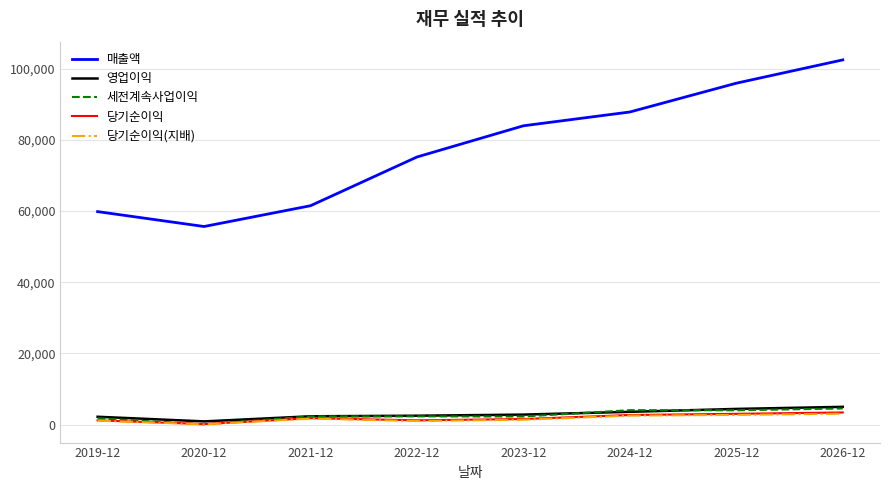

True or false: 영업이익 and 매출액 cross at least once.

False